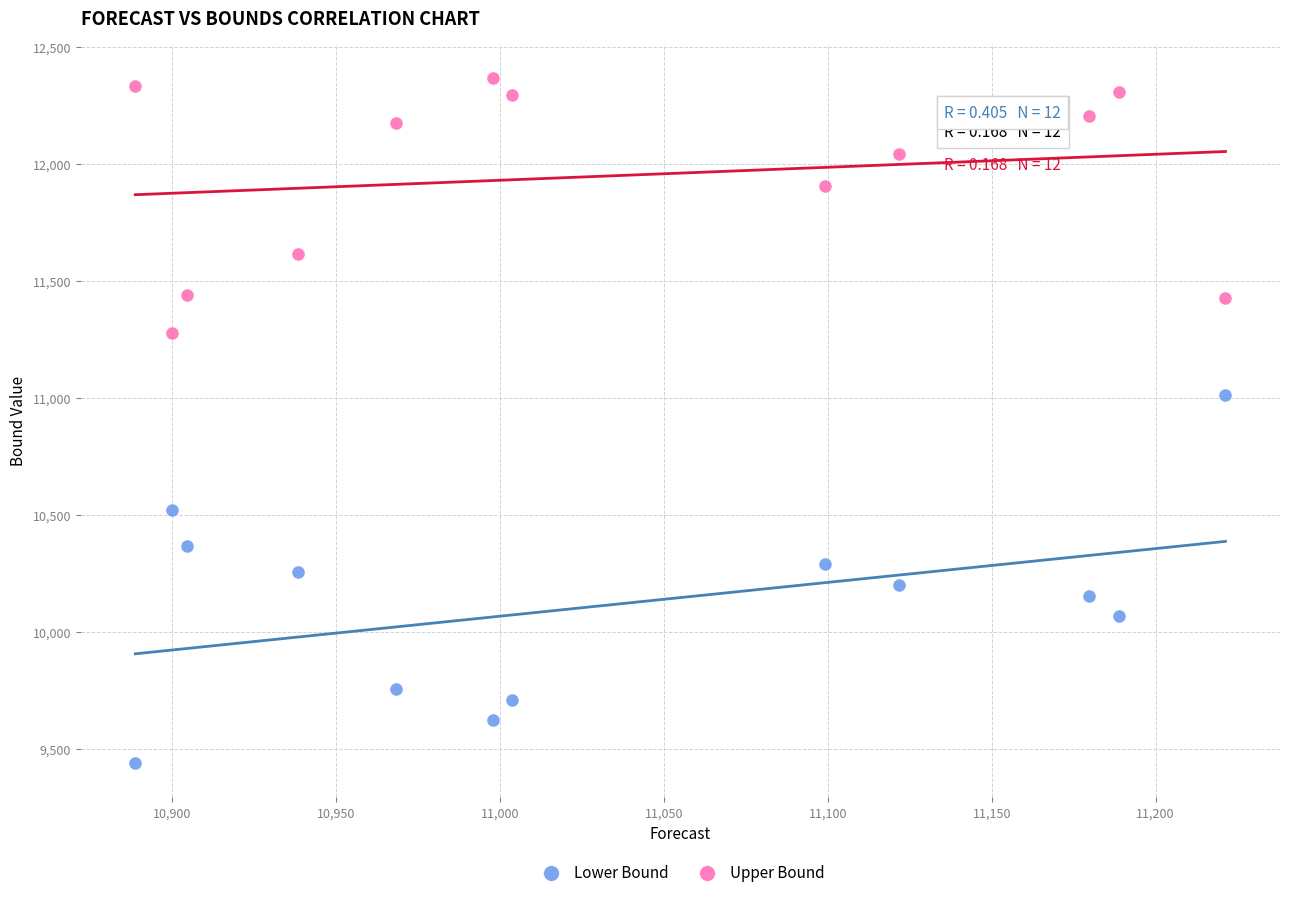

What is the X range (max minus min) for the scatter plot?

332.7